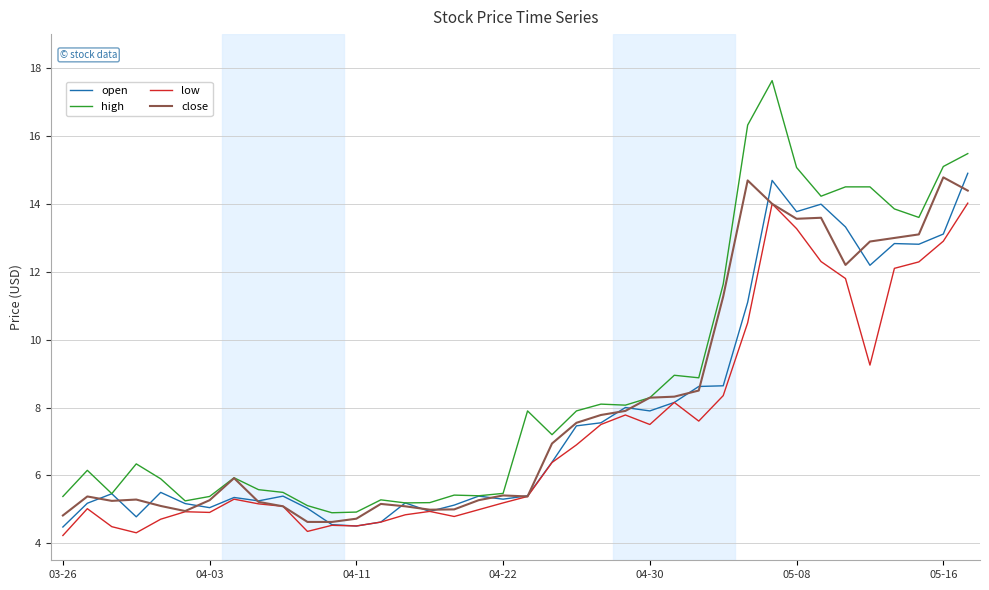

True or false: open and close cross at least once.

True